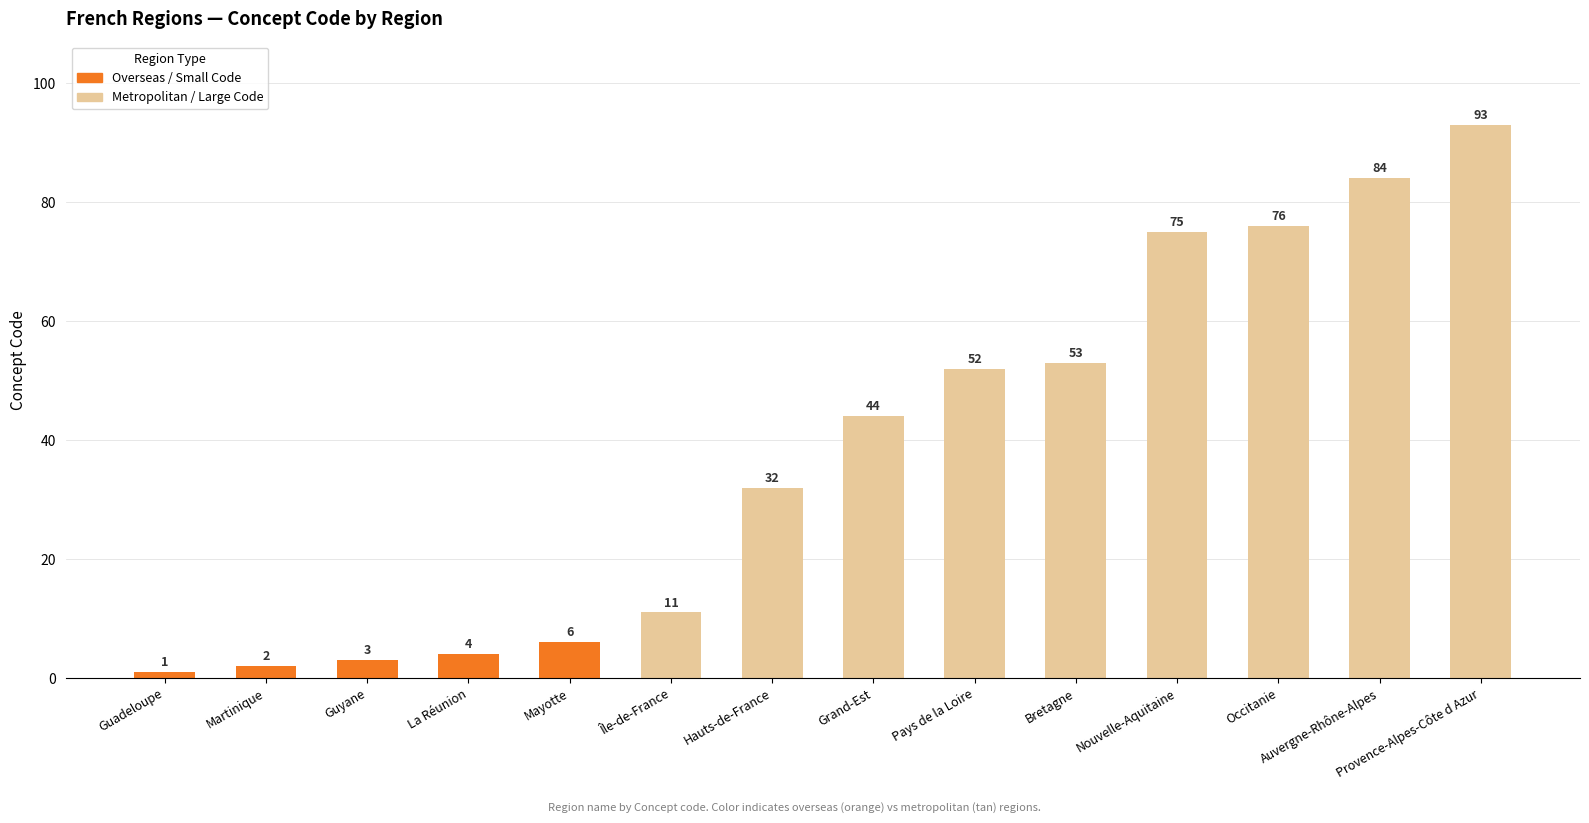

What value does the data have at Provence-Alpes-Côte d Azur, to the nearest 5?

95